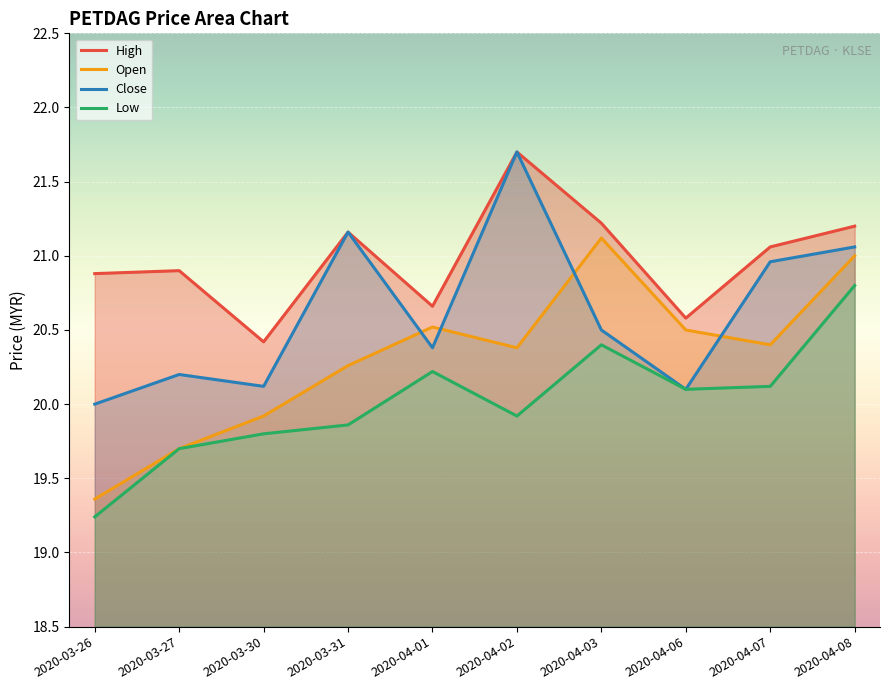

What are all the series names shown in the legend?

High, Open, Close, Low